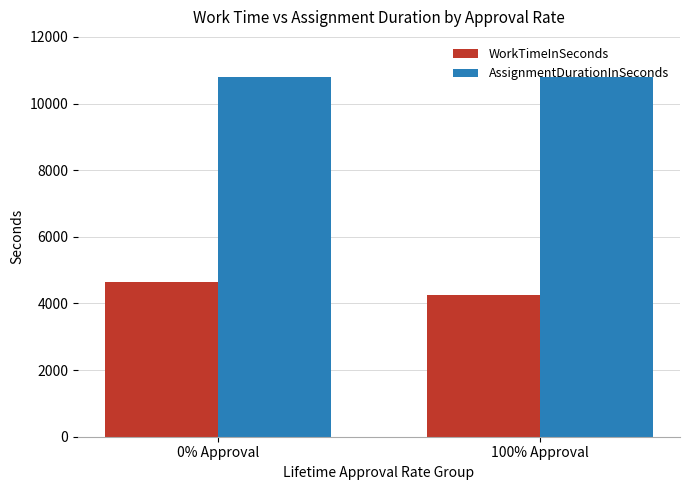

Does the chart contain any negative values?

No